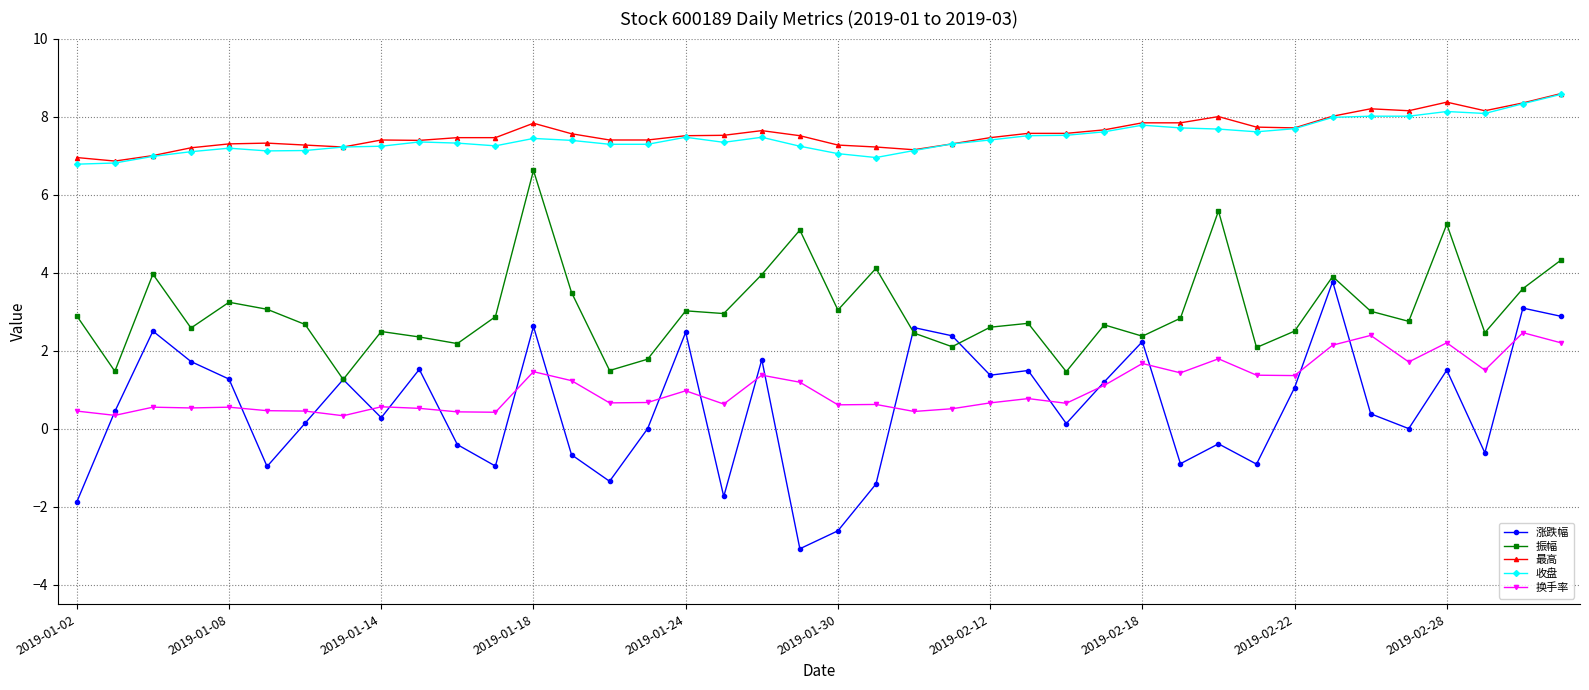

Which series has the largest total across all categories?

最高